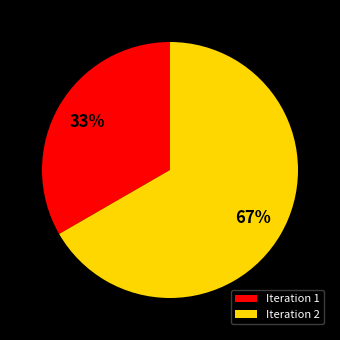

To the nearest percent, what is the average slice percentage?

50%